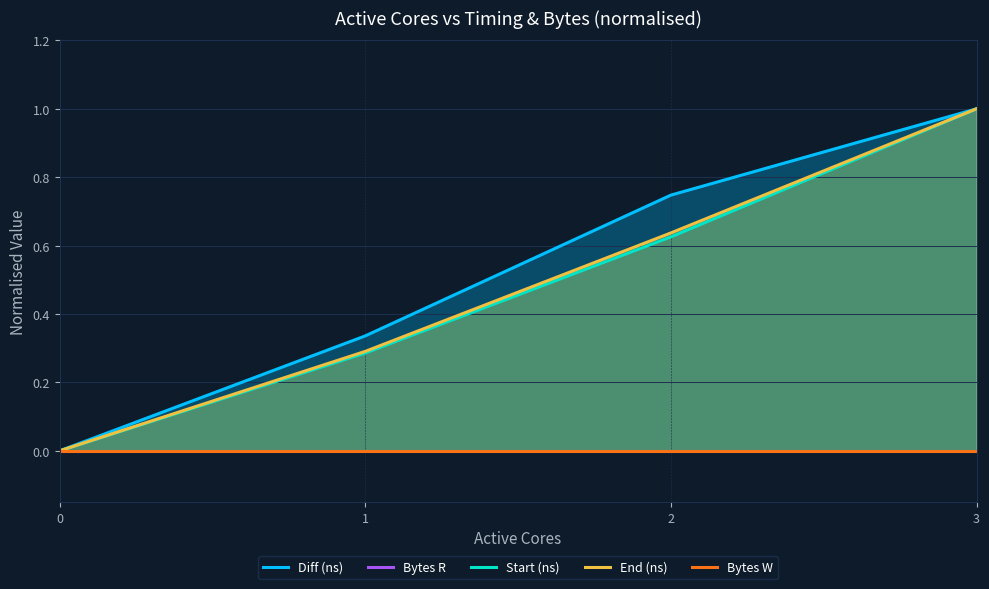

Does the chart display data point markers on the line(s)?

No